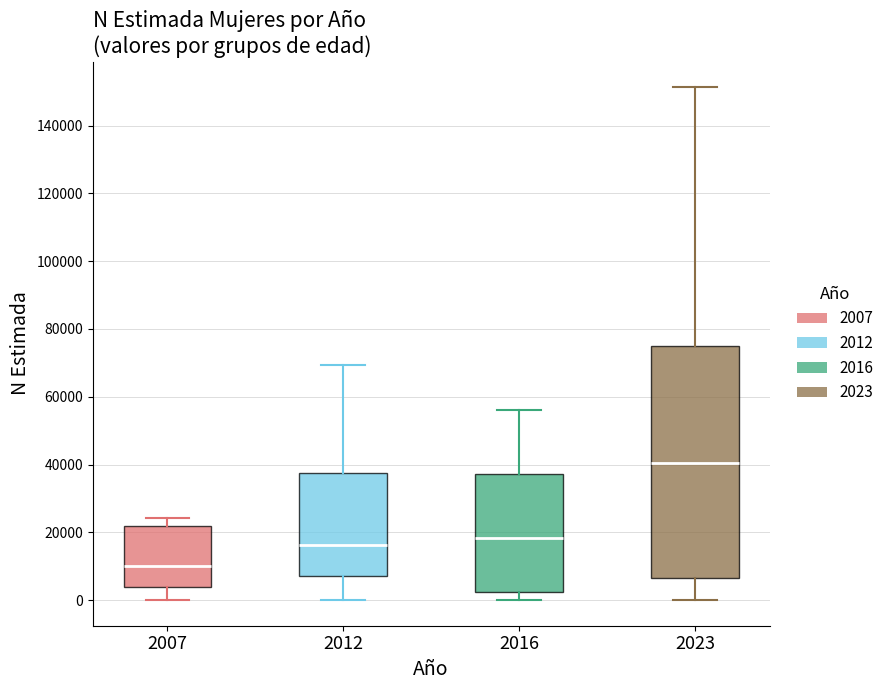

Where does the lower whisker of the box at x = 2007 end on the y-axis? The values are not printed on the chart, so give them approximately, as read against the axis.

0